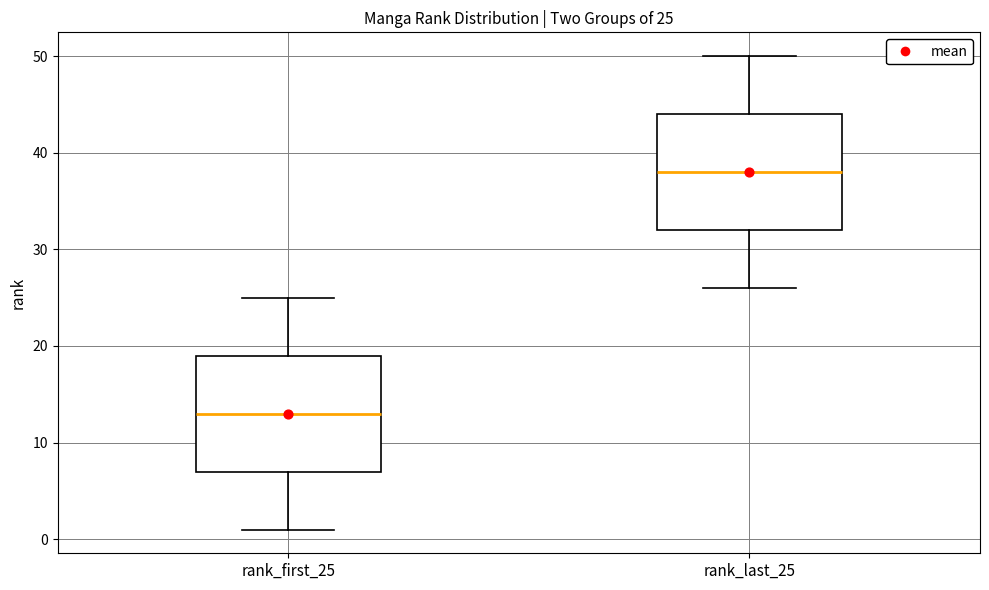

Which box has the highest median line?

rank_last_25